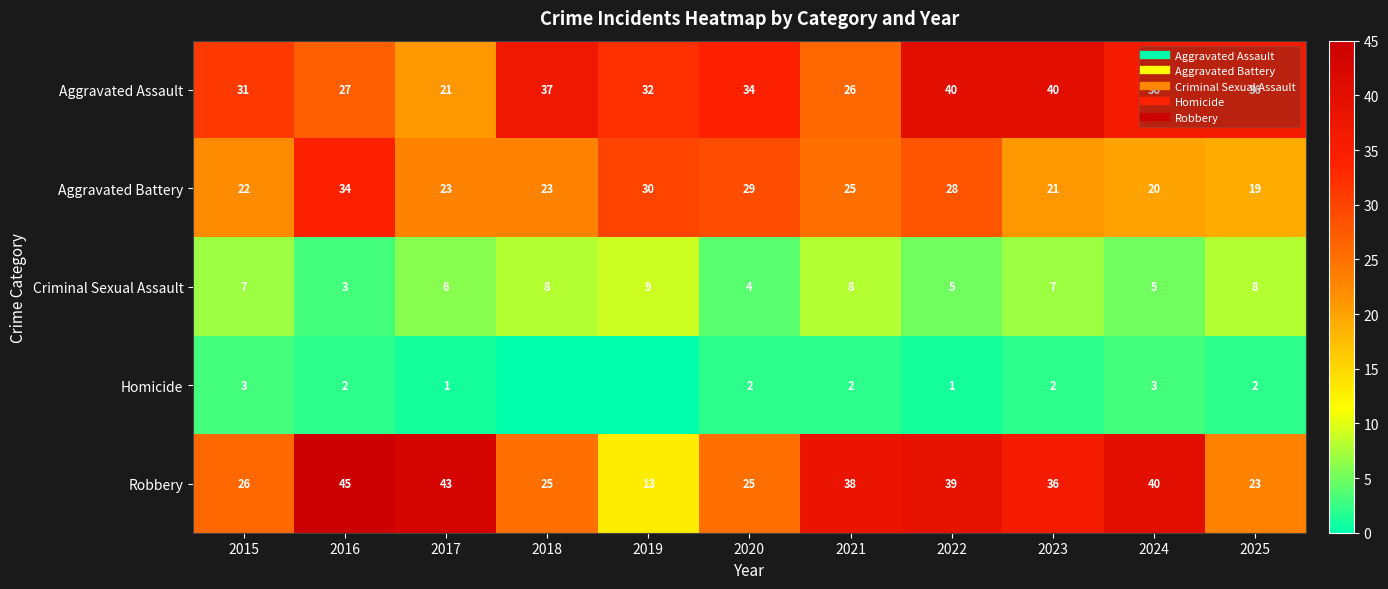

Rank the series at 2022 from highest to lowest value.

Aggravated Assault, Robbery, Aggravated Battery, Criminal Sexual Assault, Homicide